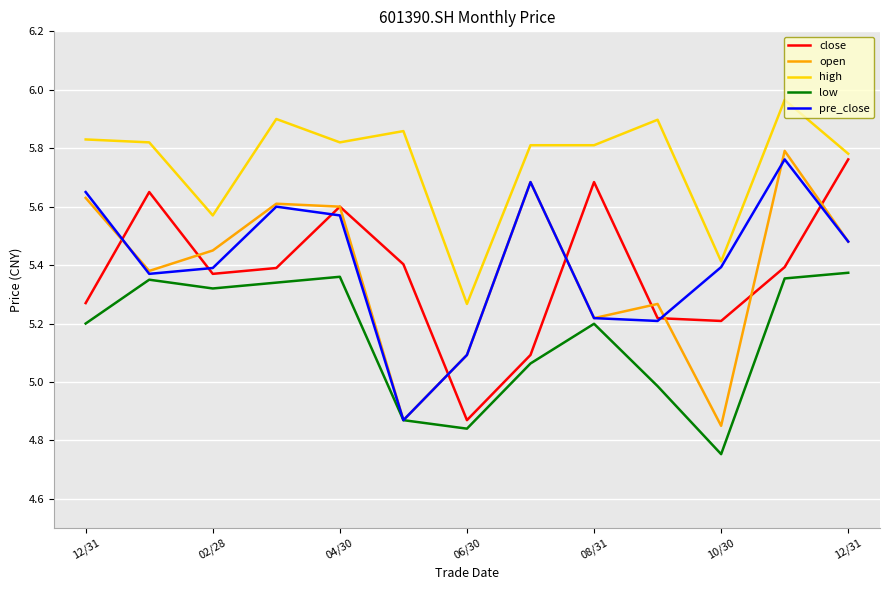

True or false: high and open cross at least once.

False